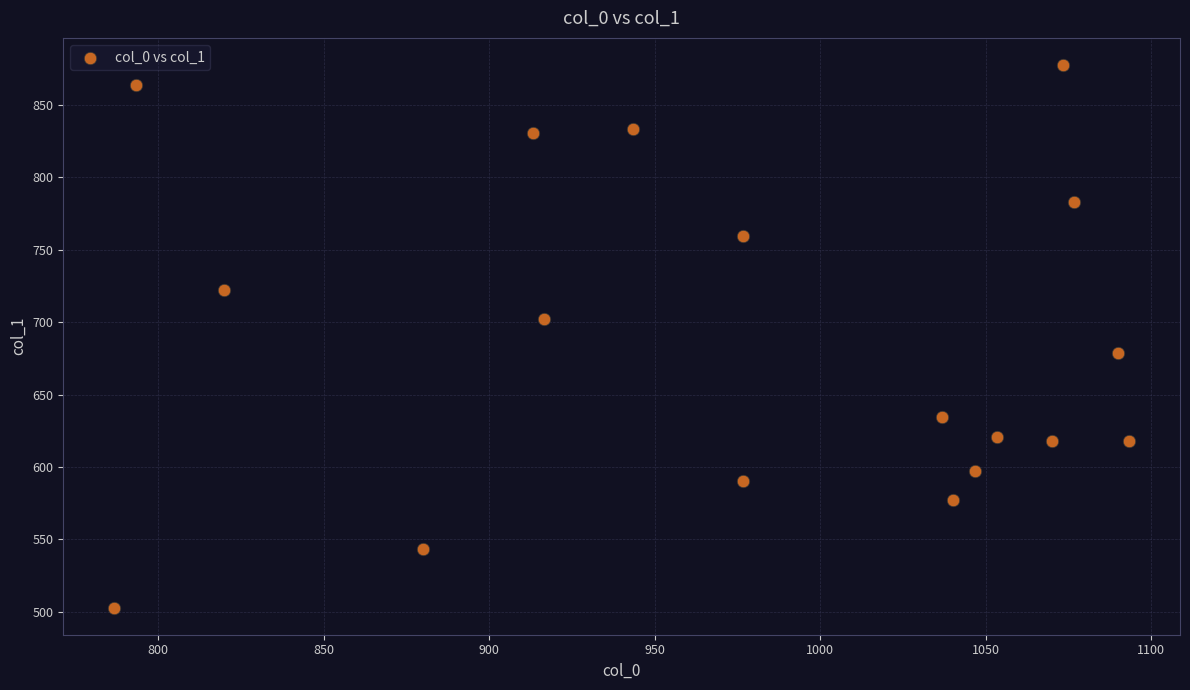

What is the range of Y values (max minus min)?

374.6